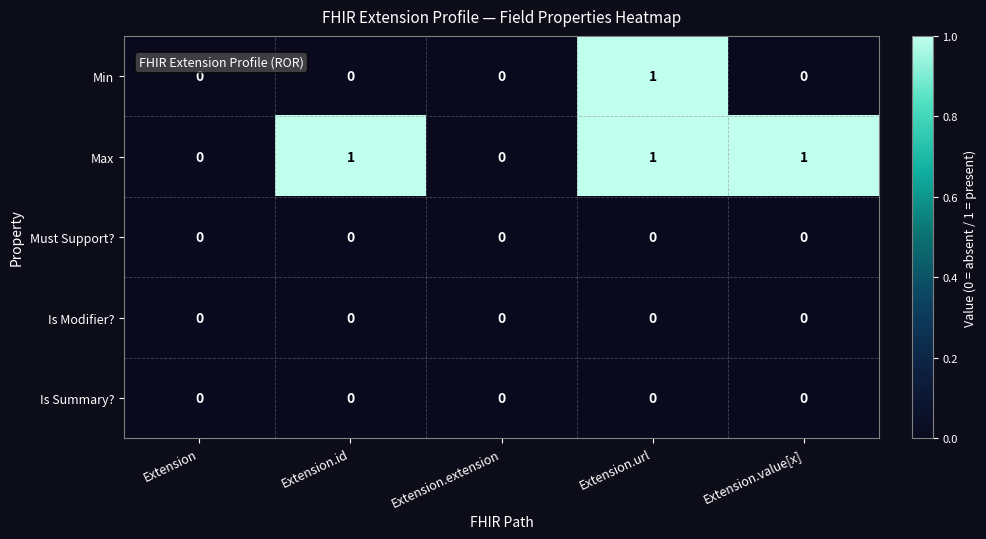

Is it true that Min equals 0 at Extension.extension?

True